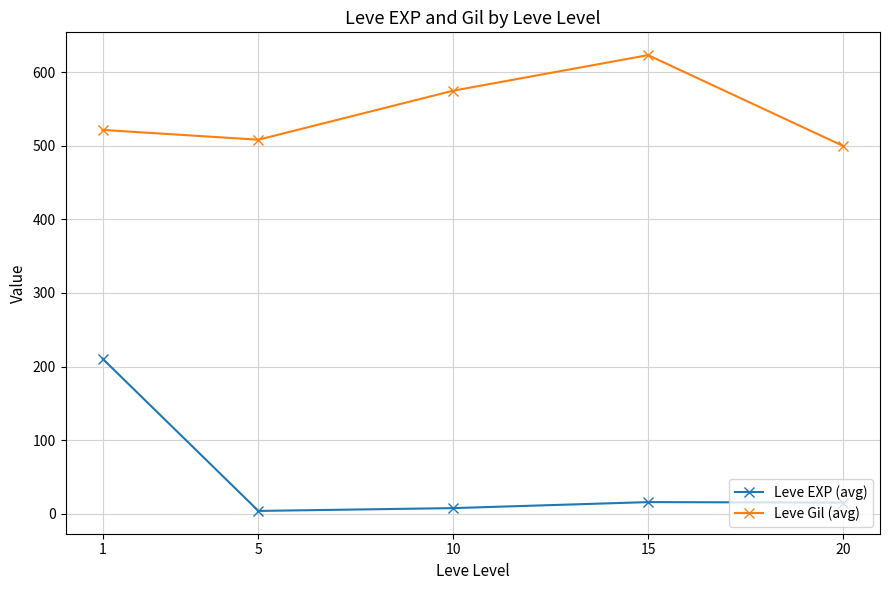

Is it true that Leve Gil (avg) equals 845.7 at 20?

False